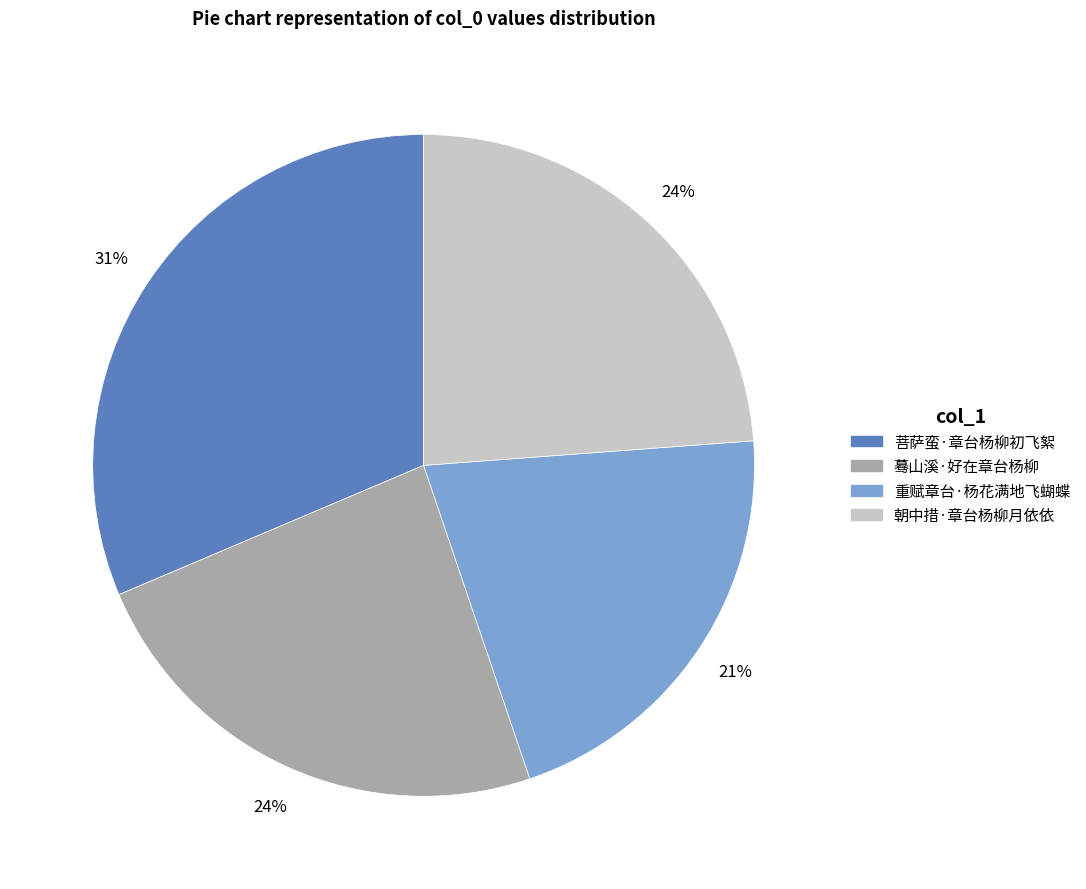

Combined, do 重赋章台·杨花满地飞蝴蝶 and 蓦山溪·好在章台杨柳 account for over 50%?

No